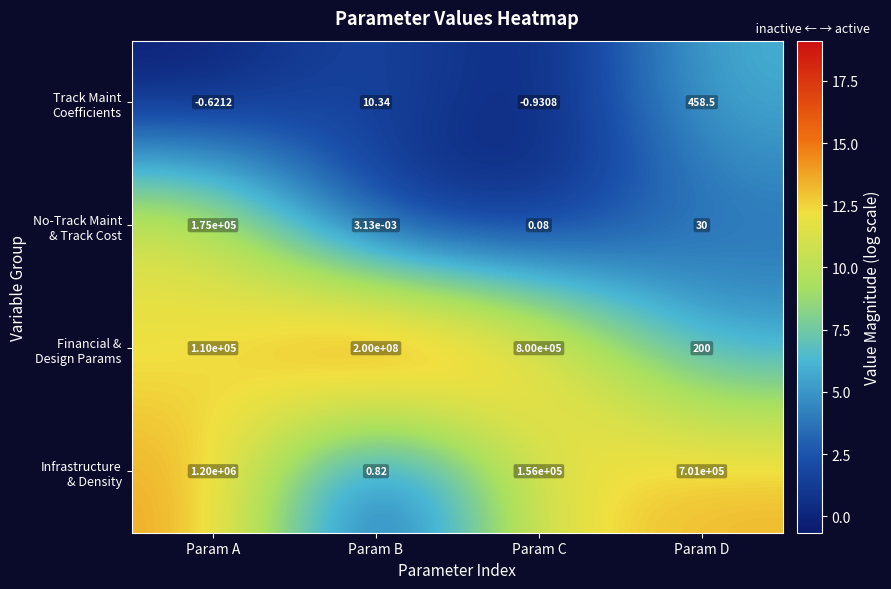

Which category has the lowest value across all series?

Param C